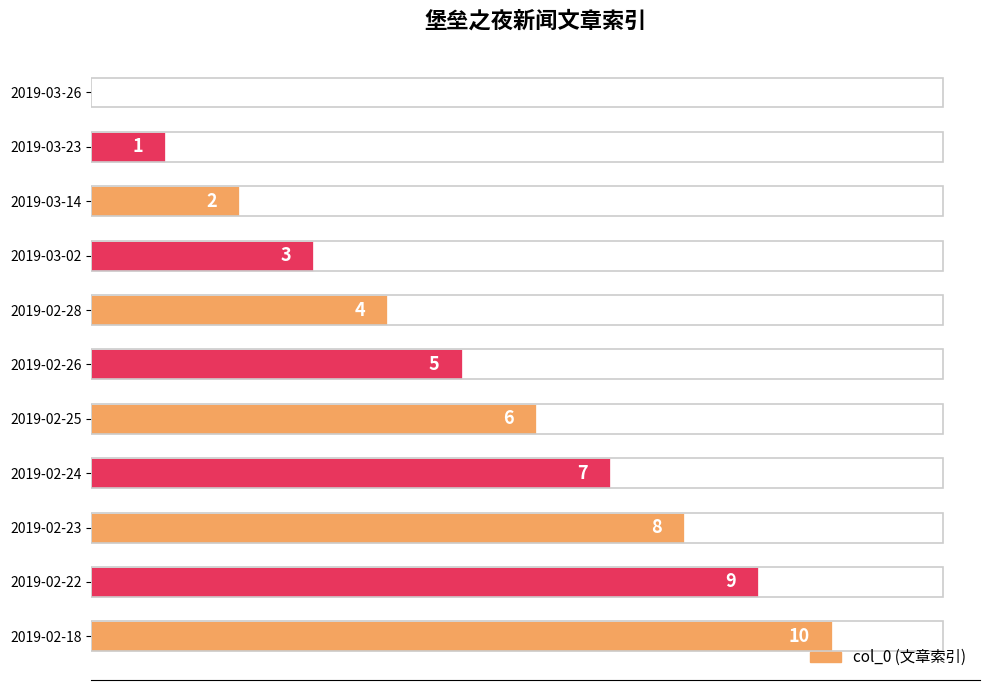

What value does the data have at 2019-02-26?

5